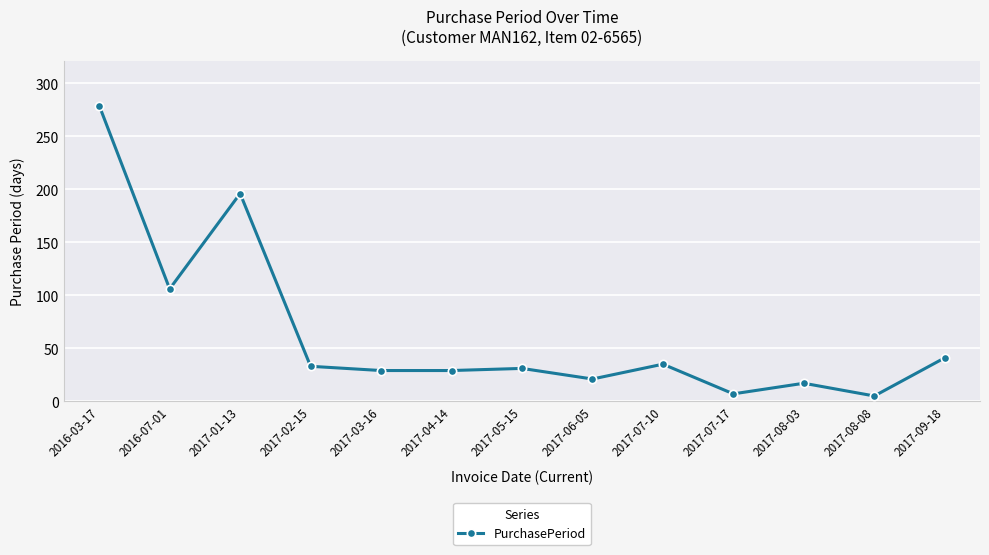

Which has a higher value, 2017-07-10 or 2017-09-18?

2017-09-18